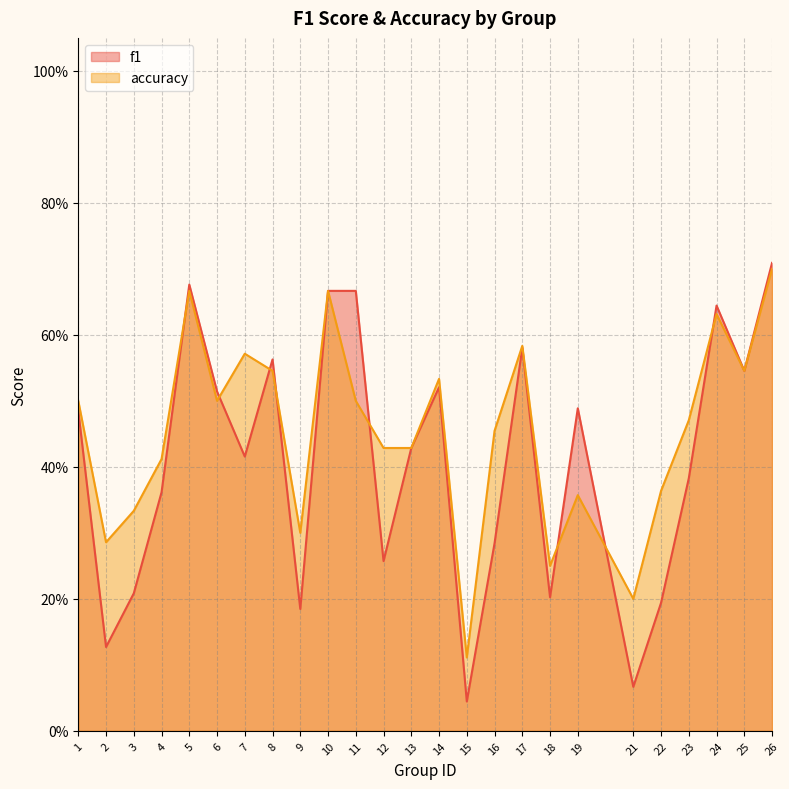

How many intersections are there between accuracy and f1?

8